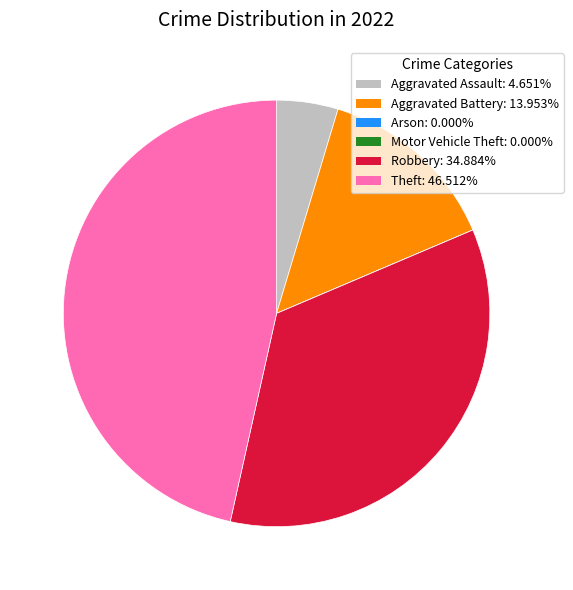

Between Aggravated Assault and Robbery, which is larger?

Robbery